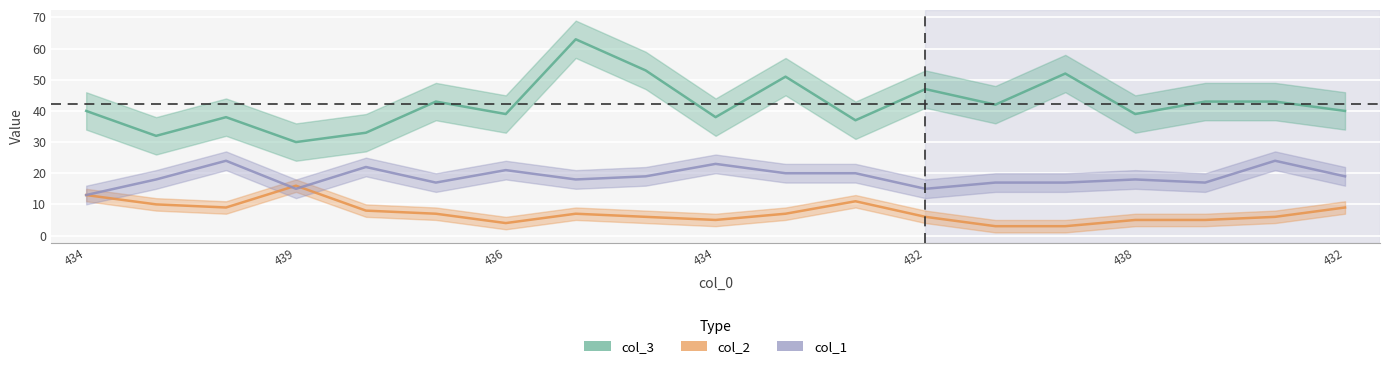

What is the difference between the maximum and minimum values in the col_3 series?

33